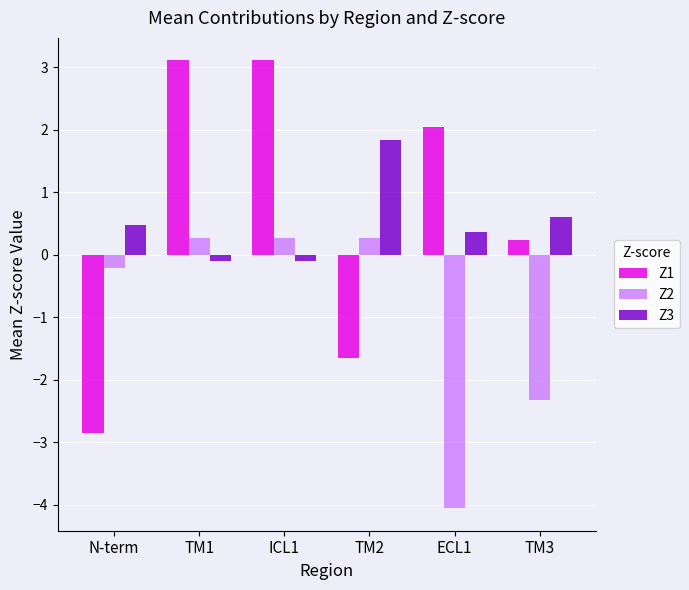

At how many categories does at least one series exceed -3?

6